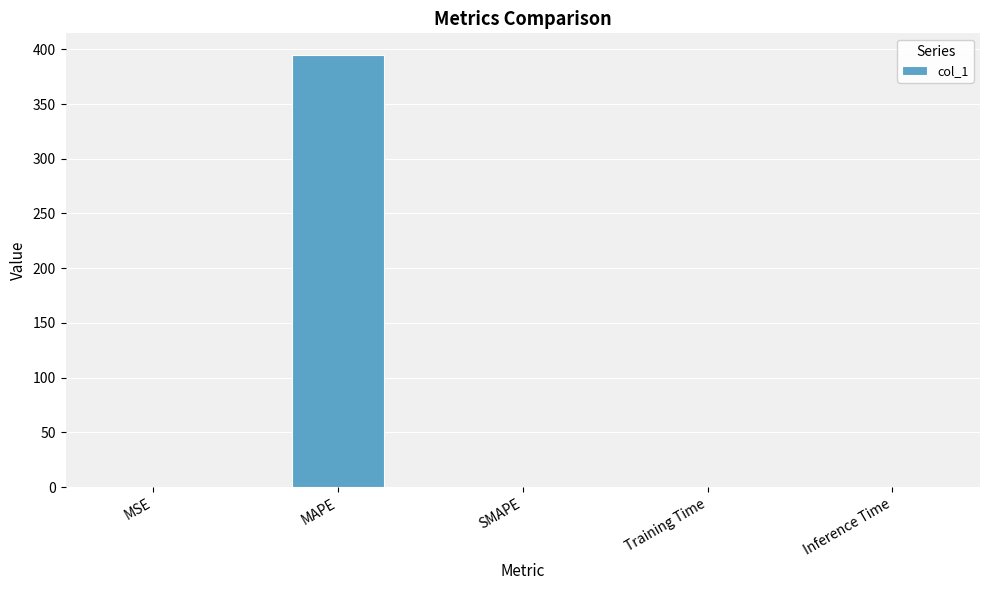

What is the difference between the values at Inference Time and MSE?

0.3